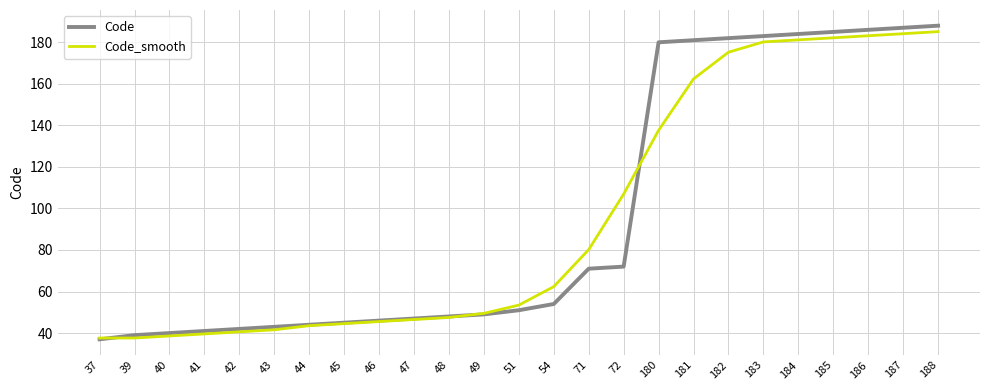

Is the value of Code_smooth at 181 greater than the value of Code at 180?

No